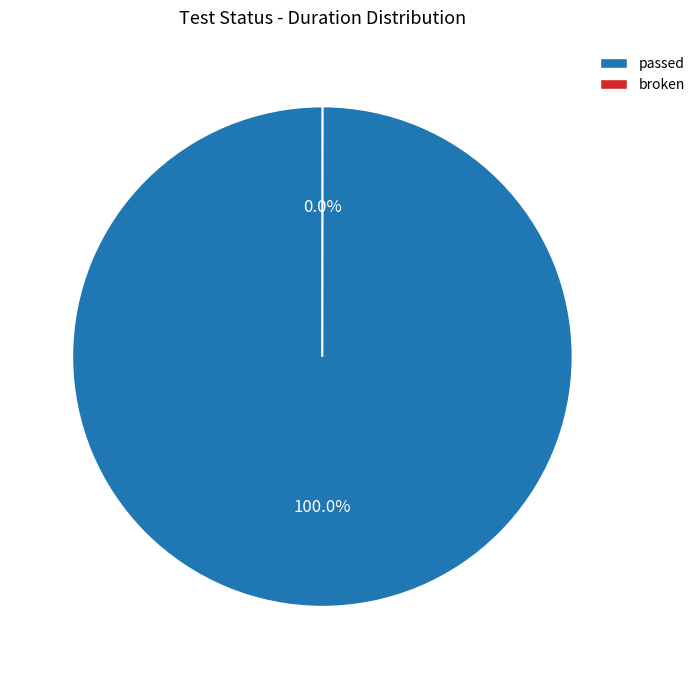

Is there any slice that represents more than half of the pie?

Yes